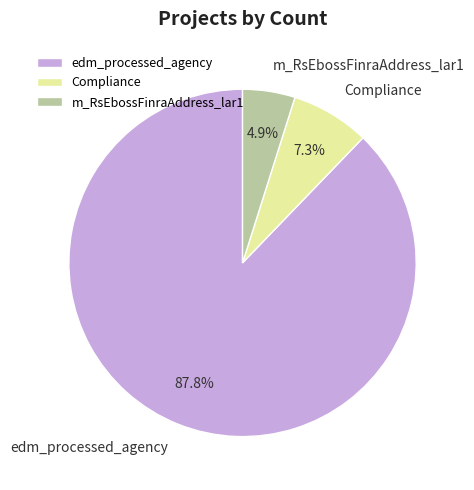

To the nearest percent, what portion does m_RsEbossFinraAddress_lar1 represent?

5%